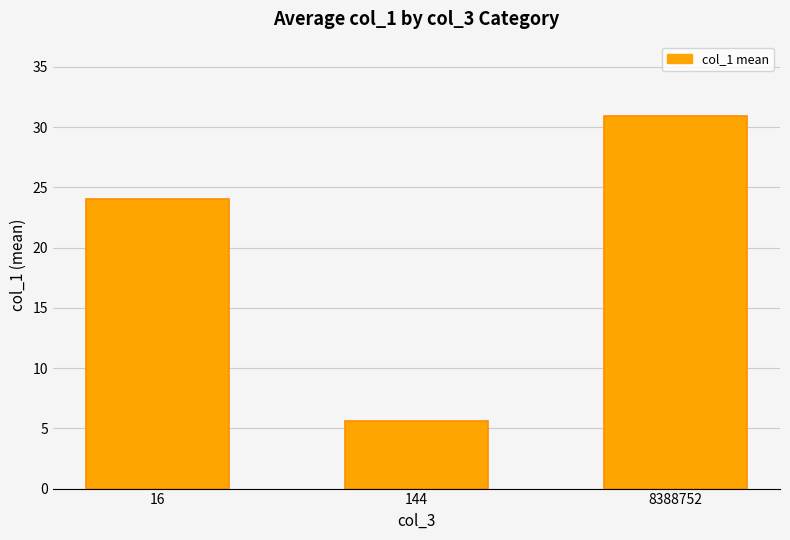

Which has a higher value, 144 or 16?

16